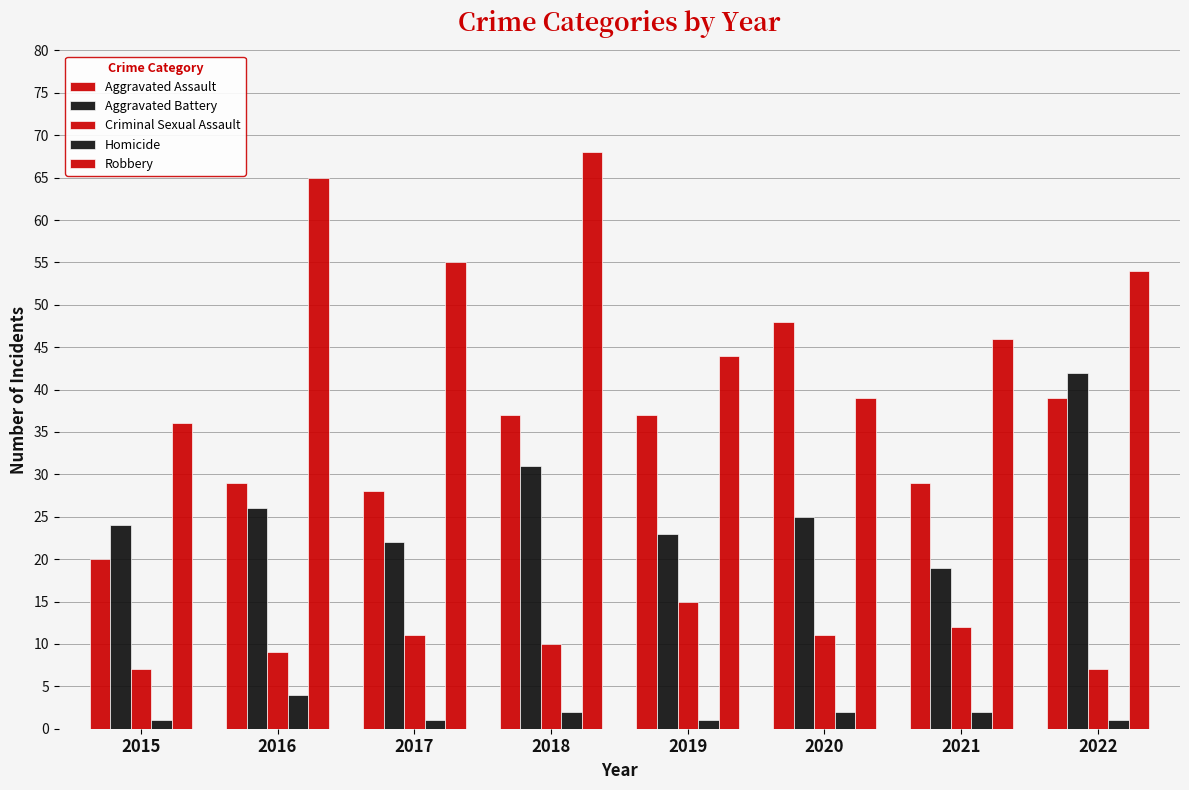

Does the chart contain any negative values?

No